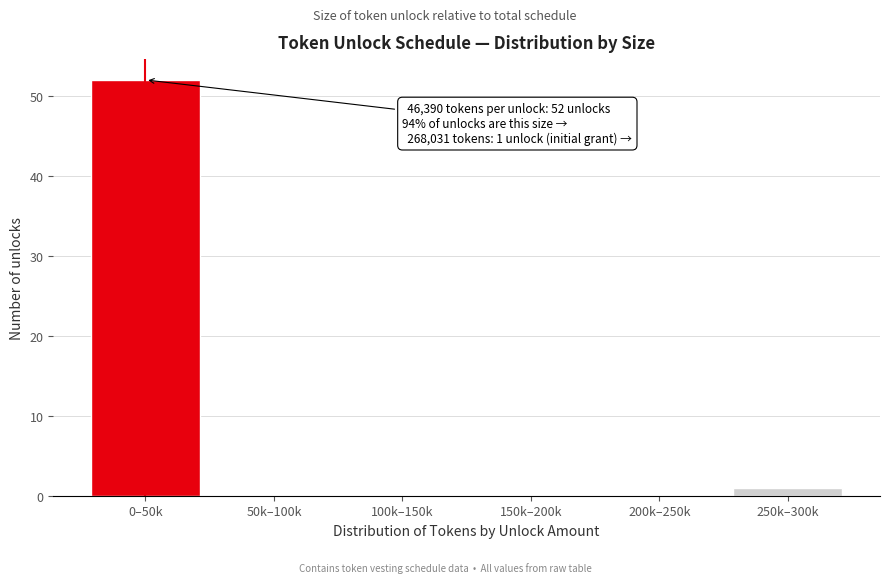

Reading right to left, extract all data points from this chart.

250k–300k=1	200k–250k=0	150k–200k=0	100k–150k=0	50k–100k=0	0–50k=52